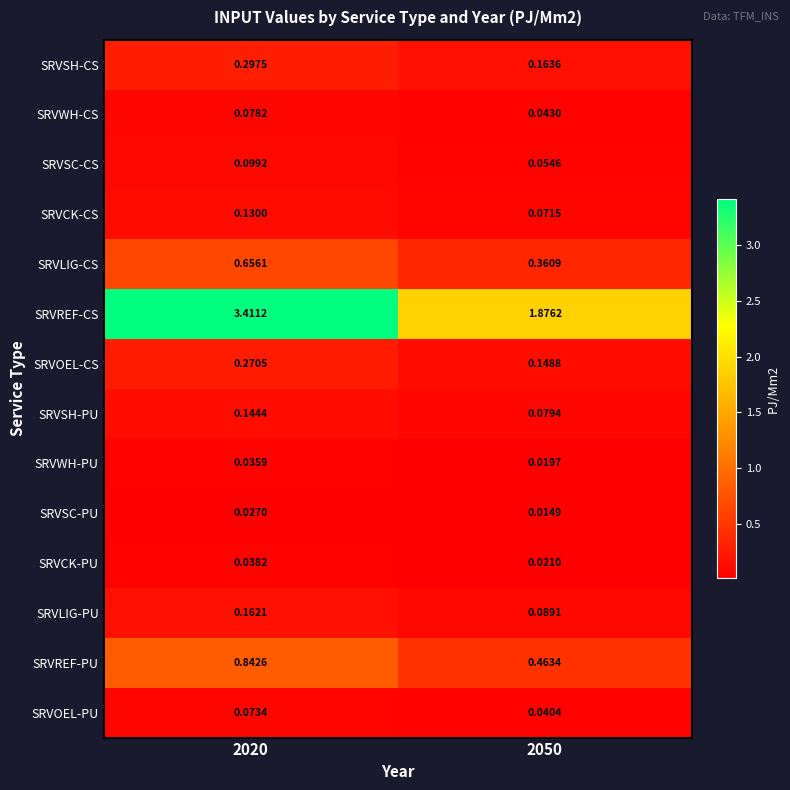

Which series has the widest spread of values?

SRVREF-CS